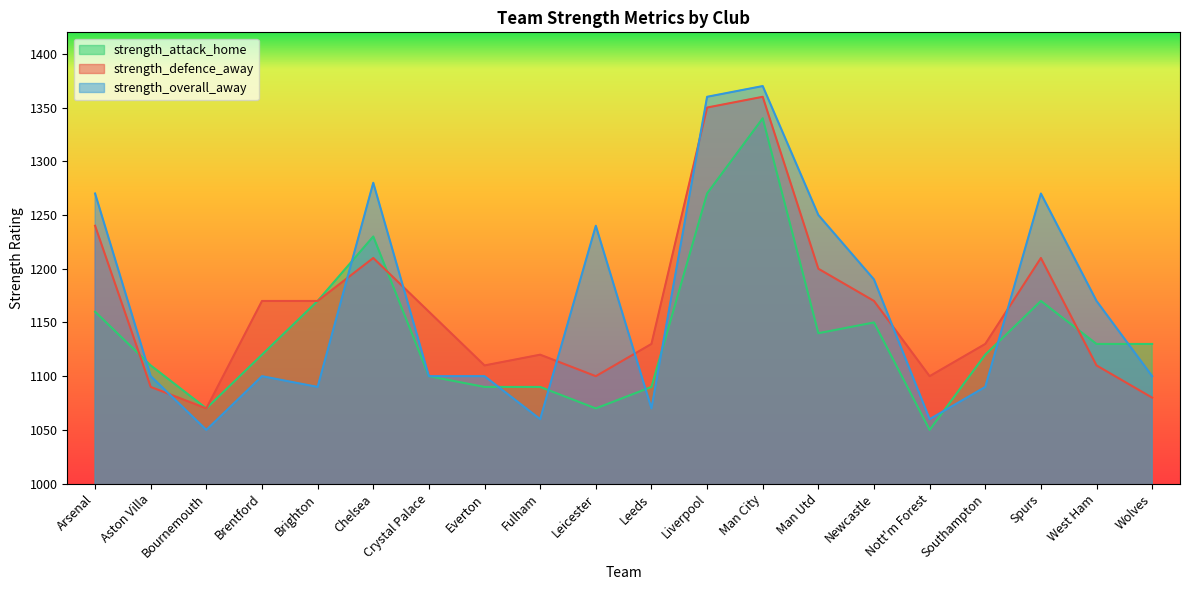

Which has a higher value, Southampton or Man City?

Man City